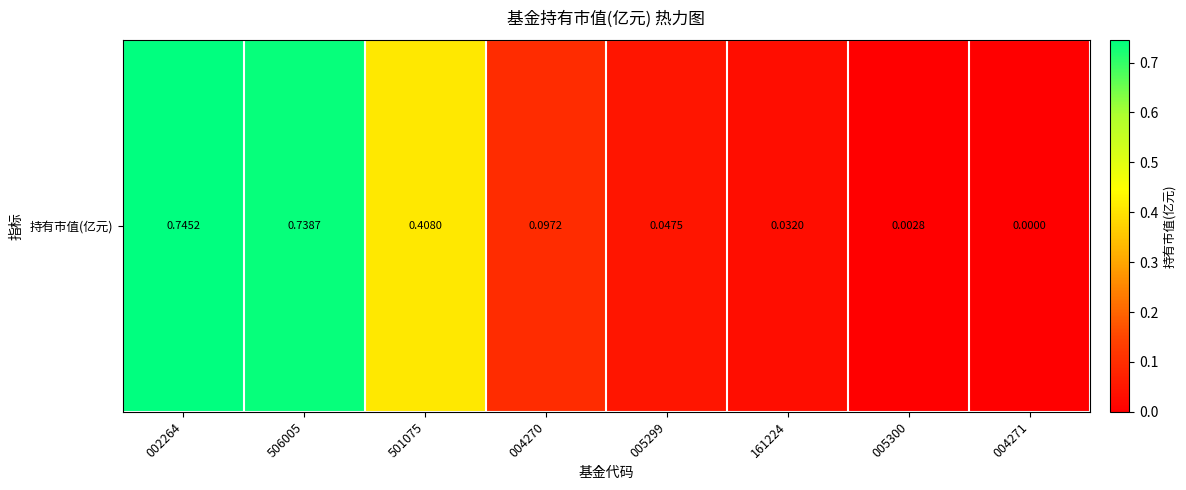

Is it true that the value at 005300 is 0.0?

True